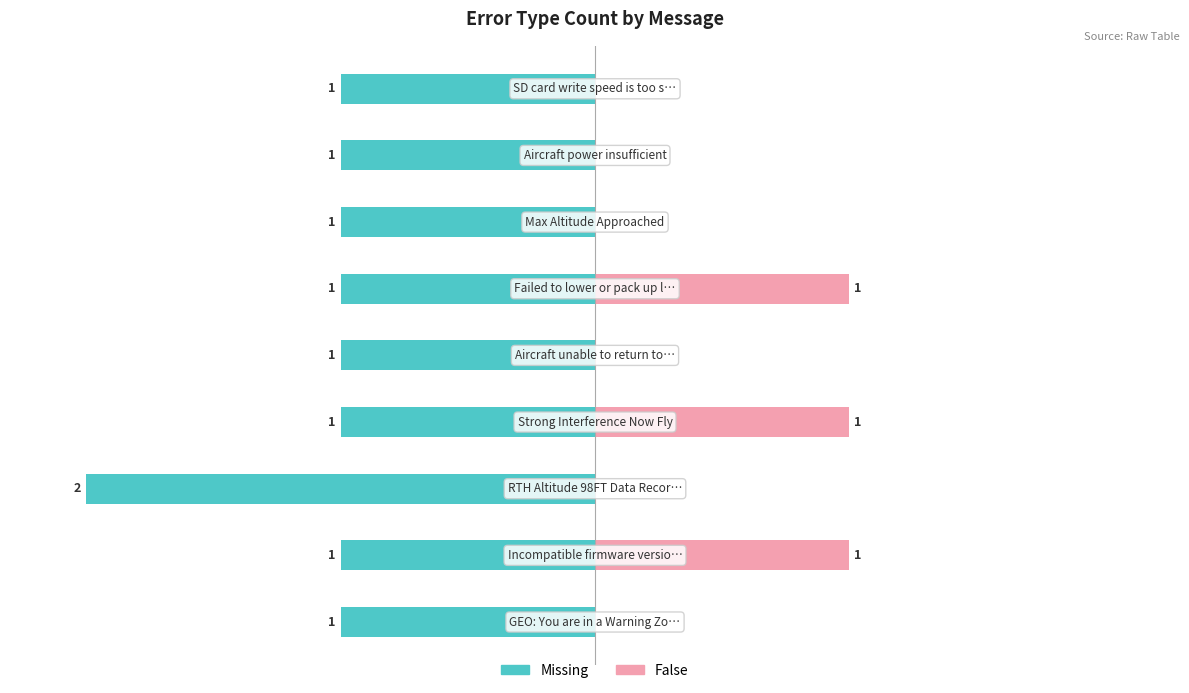

What are all the series names shown in the legend?

Missing, False